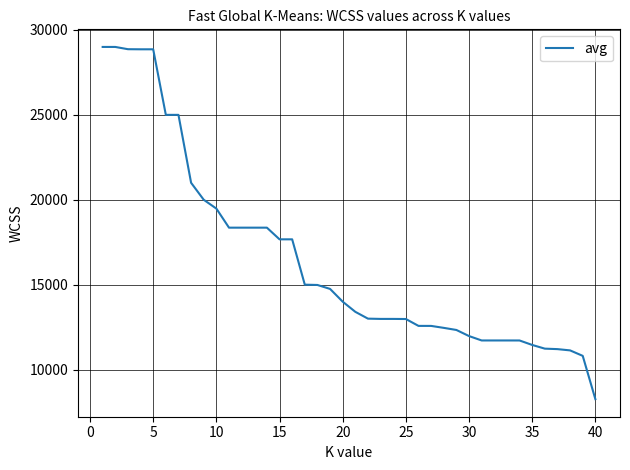

What is the difference between the second highest and minimum values?

20740